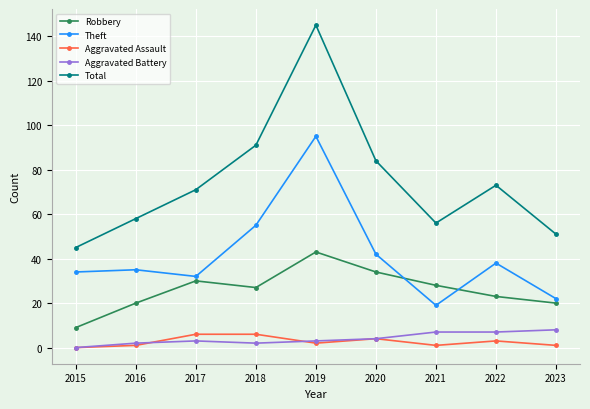

At which category is the sum across all series the highest?

2019